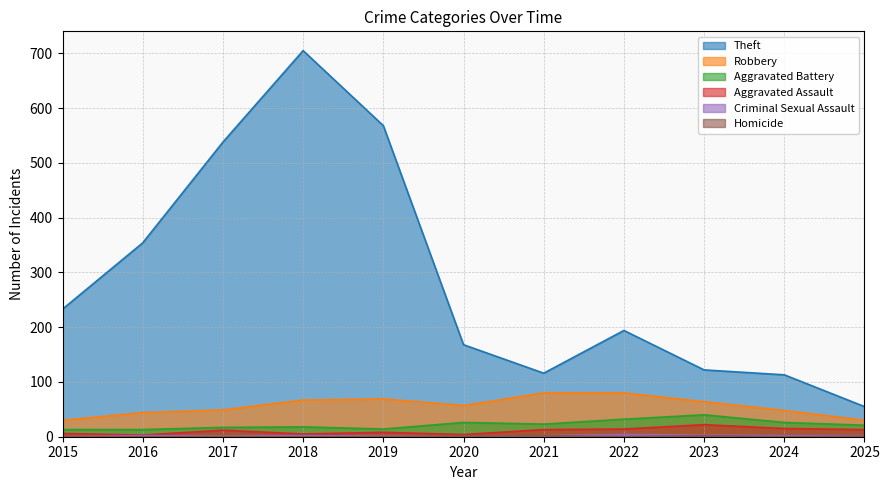

Reading left to right, transcribe all the data shown in this chart.

Theft: 2015=233	2016=354	2017=538	2018=705	2019=568	2020=168	2021=116	2022=194	2023=122	2024=113	2025=55
Robbery: 2015=30	2016=44	2017=49	2018=67	2019=69	2020=57	2021=80	2022=80	2023=64	2024=48	2025=30
Aggravated Battery: 2015=13	2016=13	2017=17	2018=18	2019=14	2020=26	2021=23	2022=32	2023=40	2024=26	2025=21
Aggravated Assault: 2015=6	2016=3	2017=12	2018=5	2019=8	2020=4	2021=13	2022=14	2023=22	2024=15	2025=13
Criminal Sexual Assault: 2015=0	2016=2	2017=1	2018=2	2019=1	2020=0	2021=2	2022=4	2023=3	2024=2	2025=2
Homicide: 2015=0	2016=0	2017=0	2018=0	2019=0	2020=1	2021=2	2022=0	2023=2	2024=0	2025=1